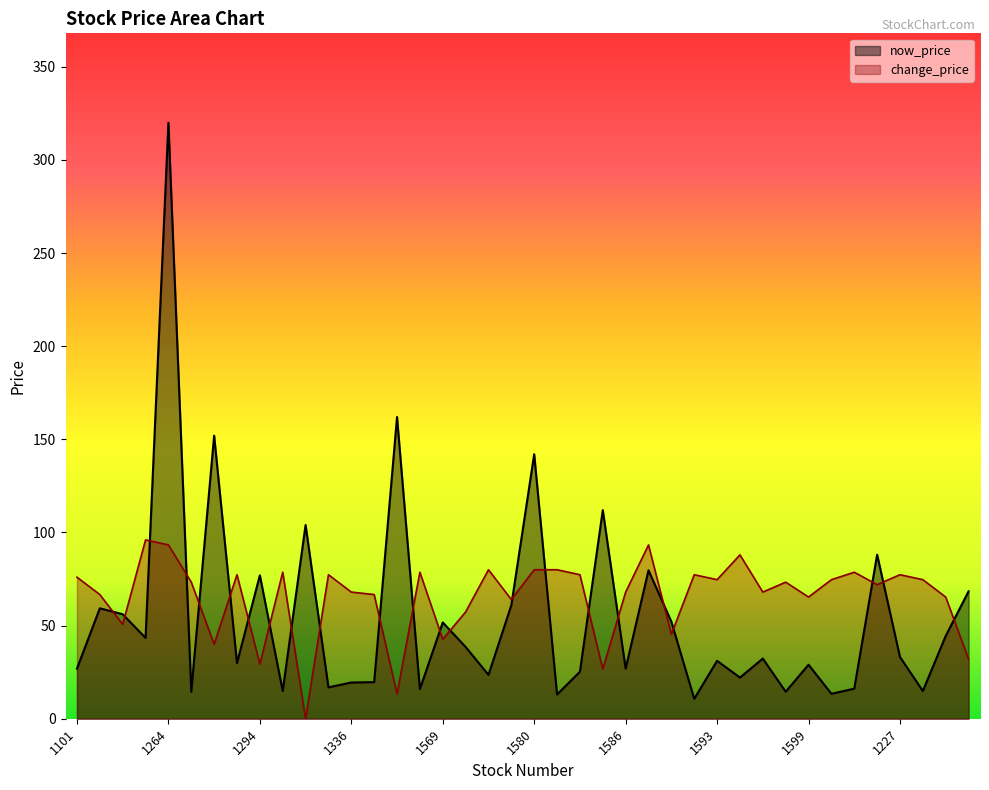

Where is the first local minimum for now_price?

1102